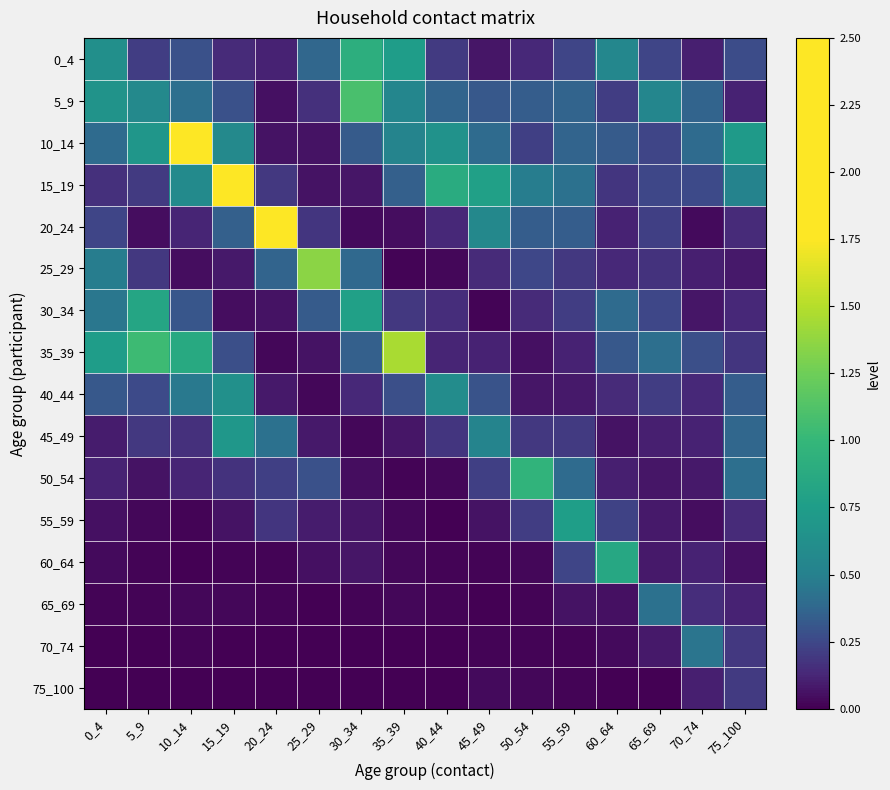

At 25_29, list the series in order from smallest to largest.

70_74, 75_100, 65_69, 40_44, 60_64, 10_14, 35_39, 15_19, 45_49, 55_59, 5_9, 20_24, 50_54, 30_34, 0_4, 25_29